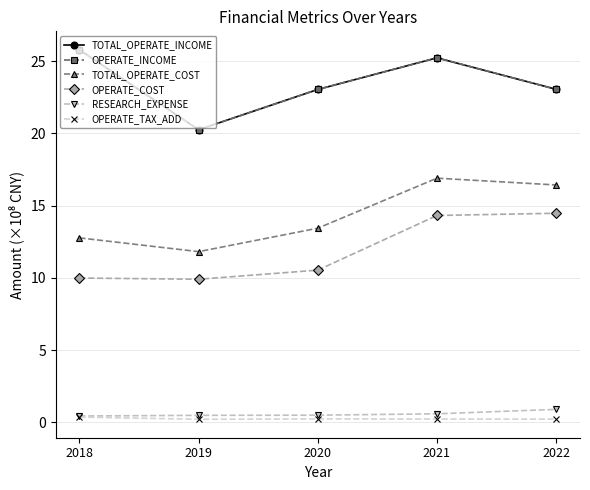

At which label does TOTAL_OPERATE_COST reach its minimum?

2019